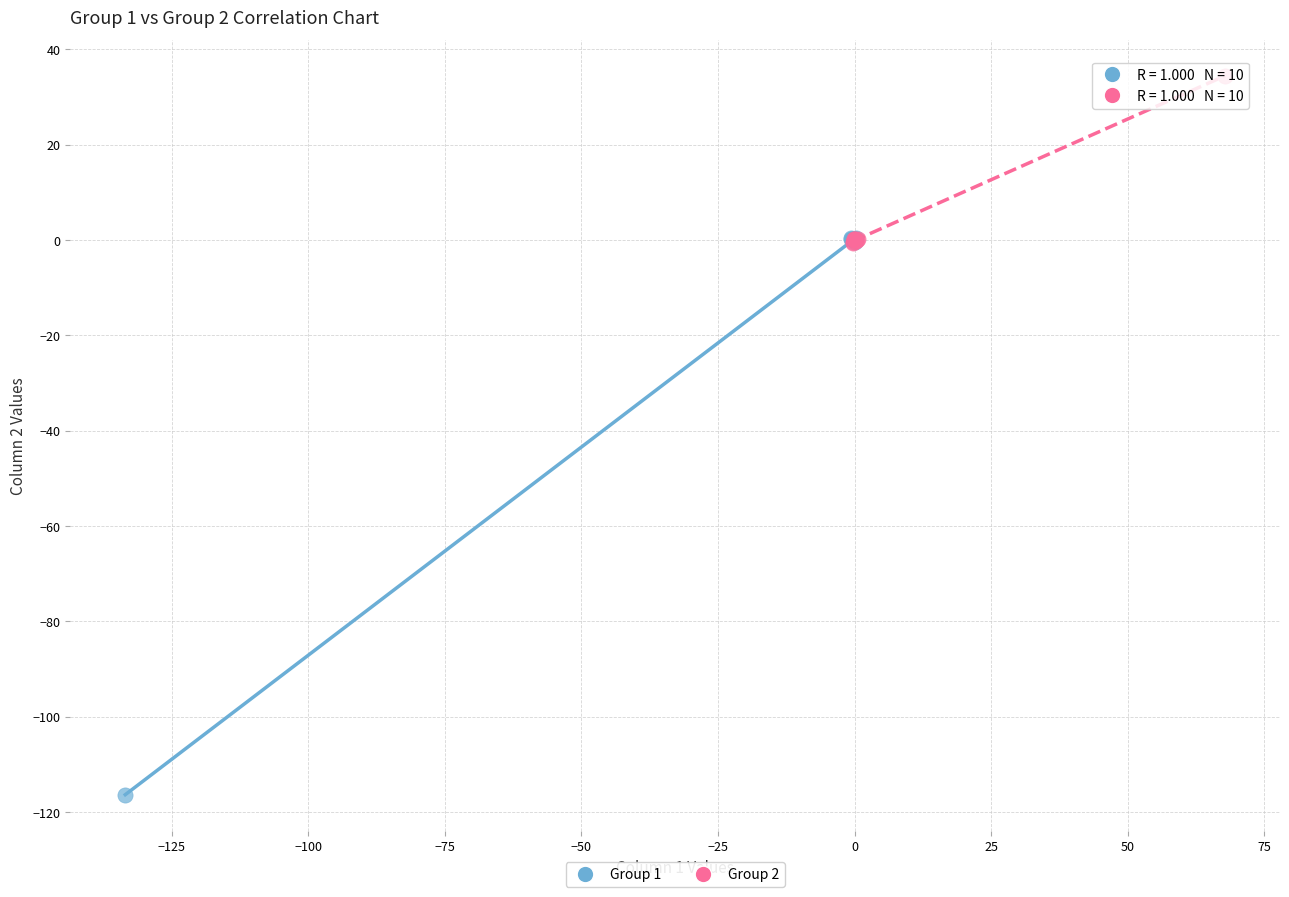

Which series contains the highest Y value?

Group 2